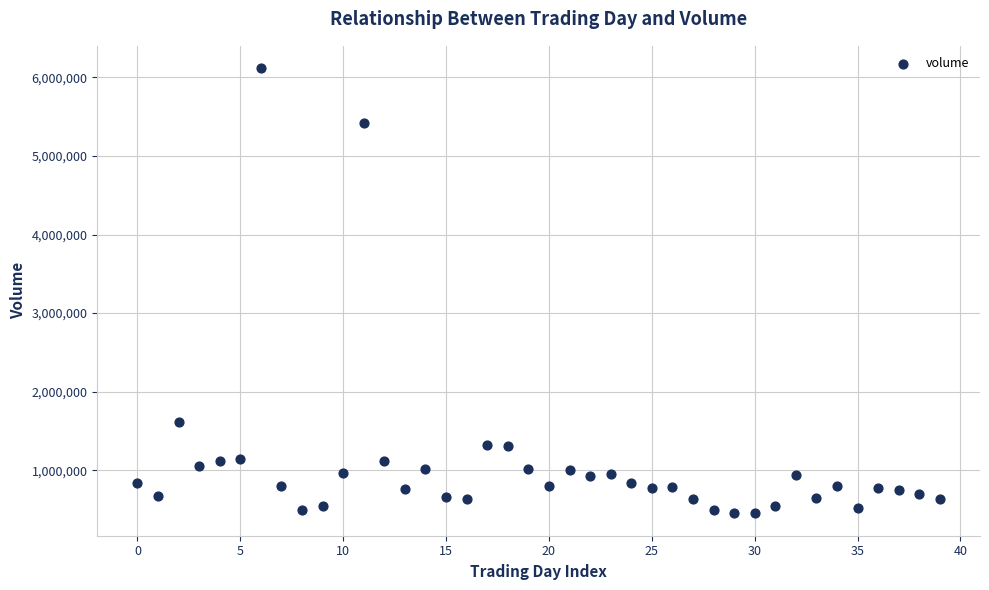

What Y value in the scatter plot is closest to 3284250?

1613400